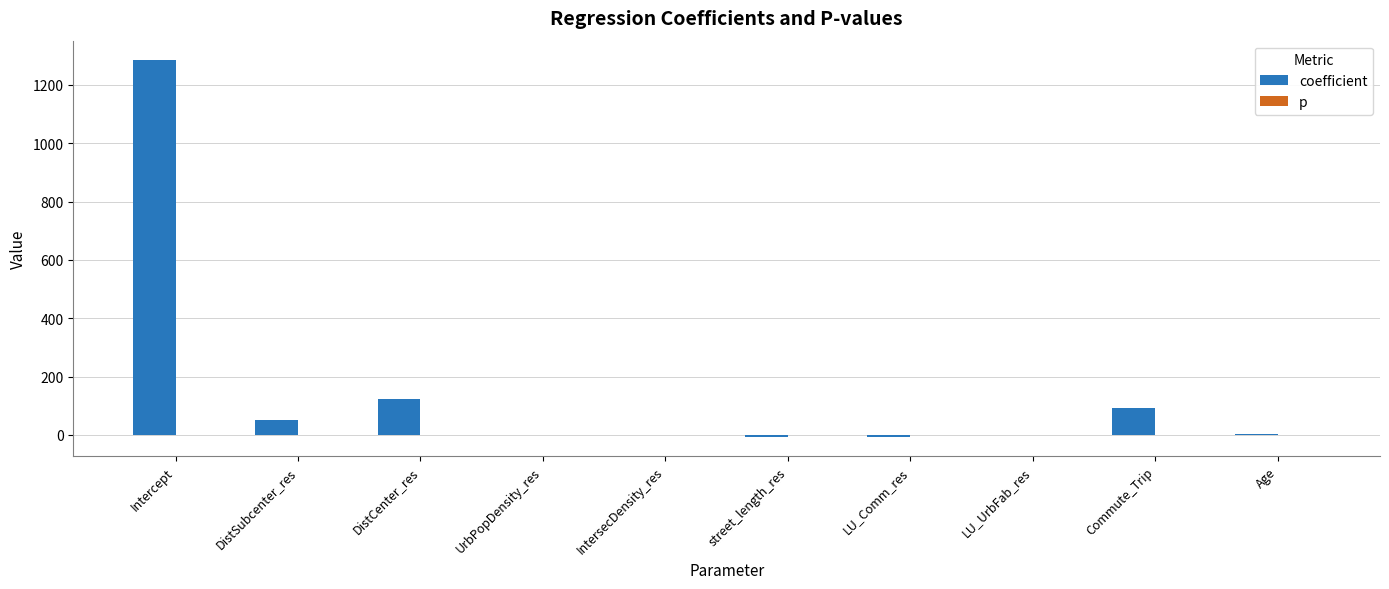

Are the bars horizontal?

No